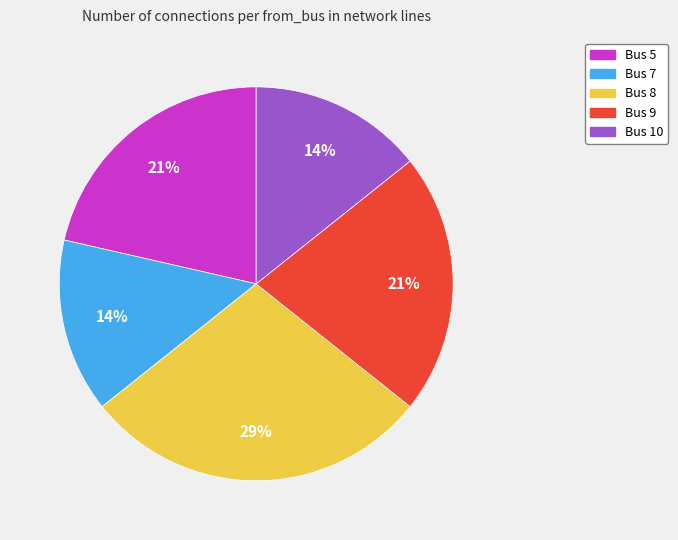

Is Bus 8 the majority of the pie?

No